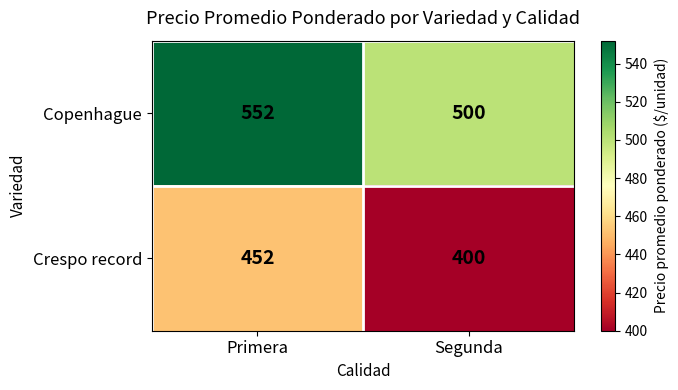

Which label corresponds to the largest value in the chart?

Primera